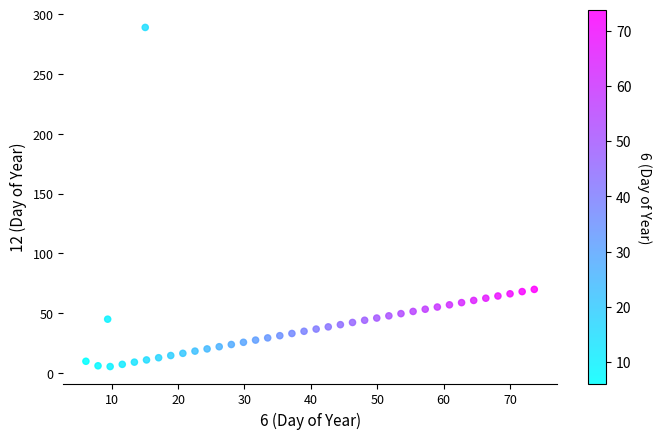

What is the range of Y values (max minus min)?

283.7